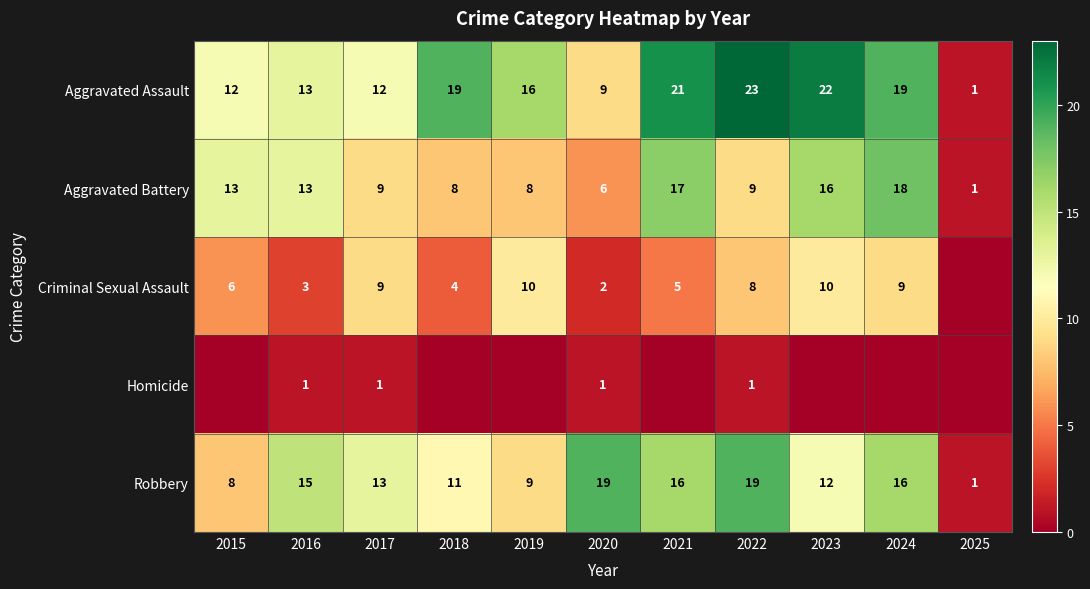

At which label does Aggravated Battery first exceed 9?

2015